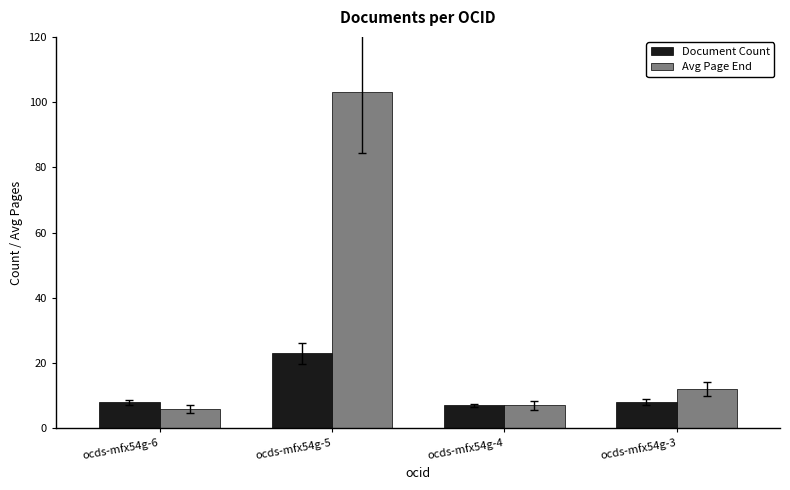

What is the lowest value of the Document Count series?

7